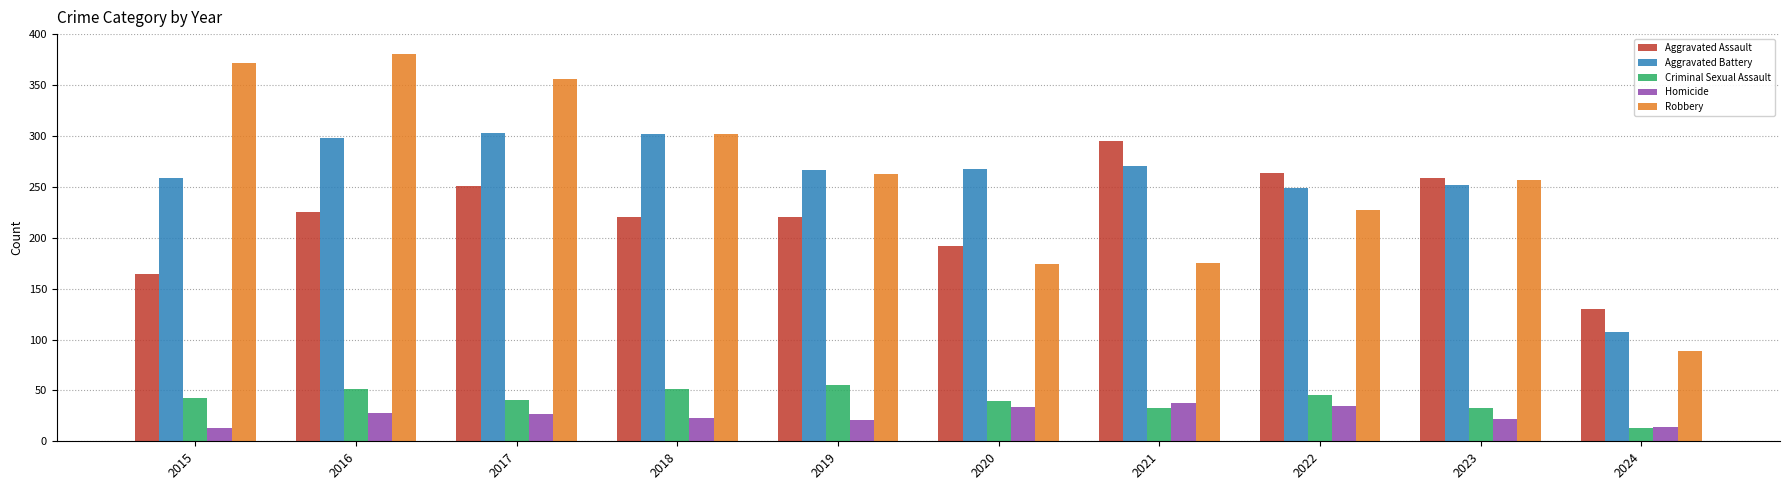

Which series has the widest spread of values?

Robbery